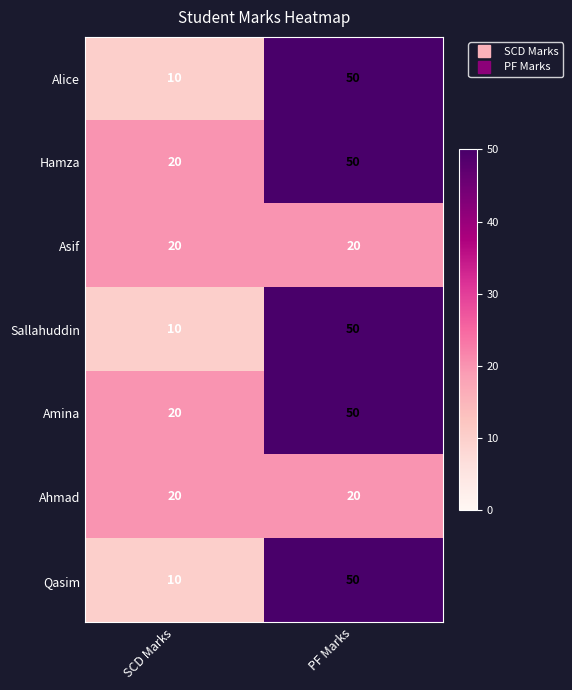

What is the sum of all Ahmad values?

40